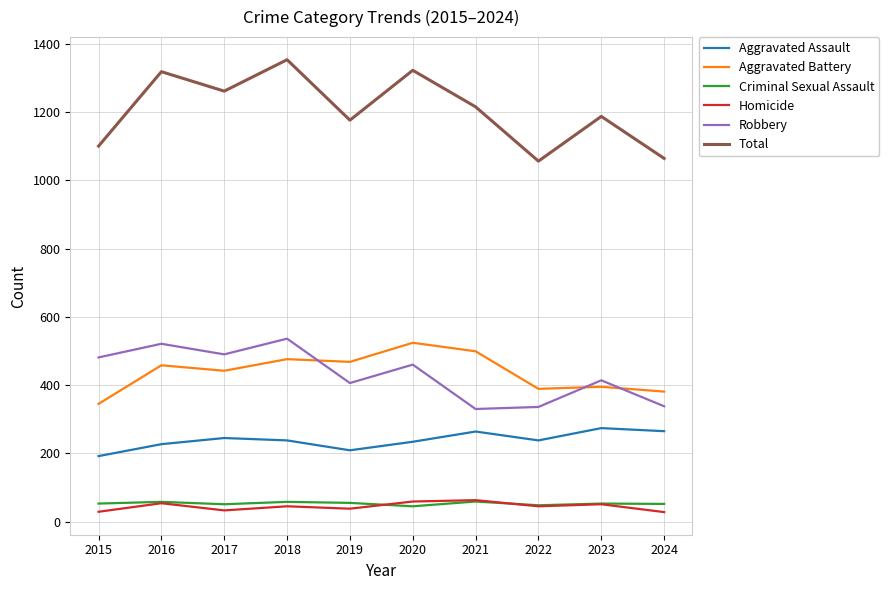

How many lines are shown in the chart?

6